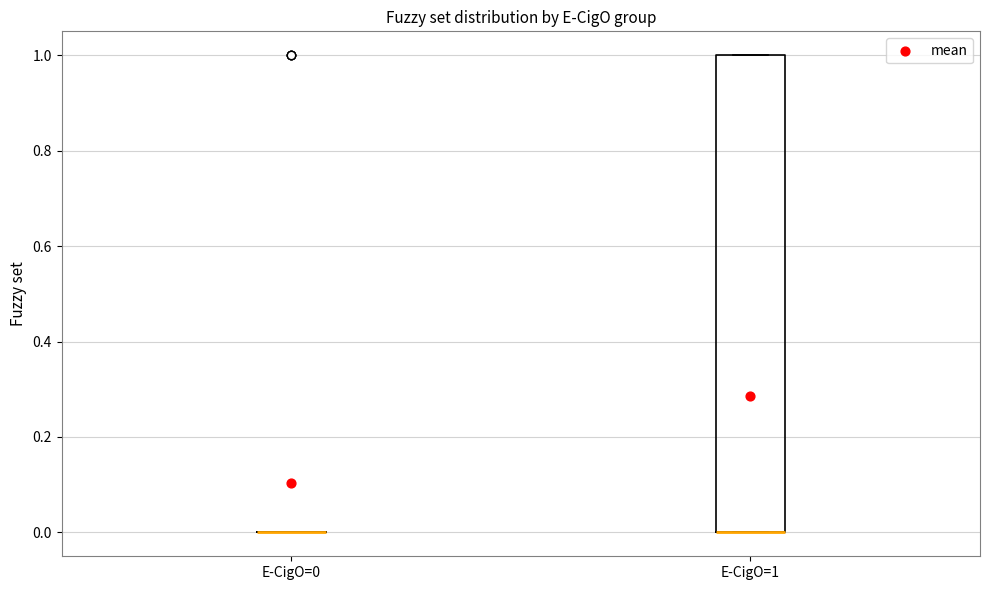

Reading left to right, read every box against the y-axis: the position of its median line, the range the box covers, and the ends of its whiskers. The values are not printed on the chart, so give them approximately, as read against the axis.

E-CigO=0: box collapsed to a line at 0, whiskers 0 to 0
E-CigO=1: median 0 (drawn on the box's lower edge), box 0 to 1, whiskers 0 to 1